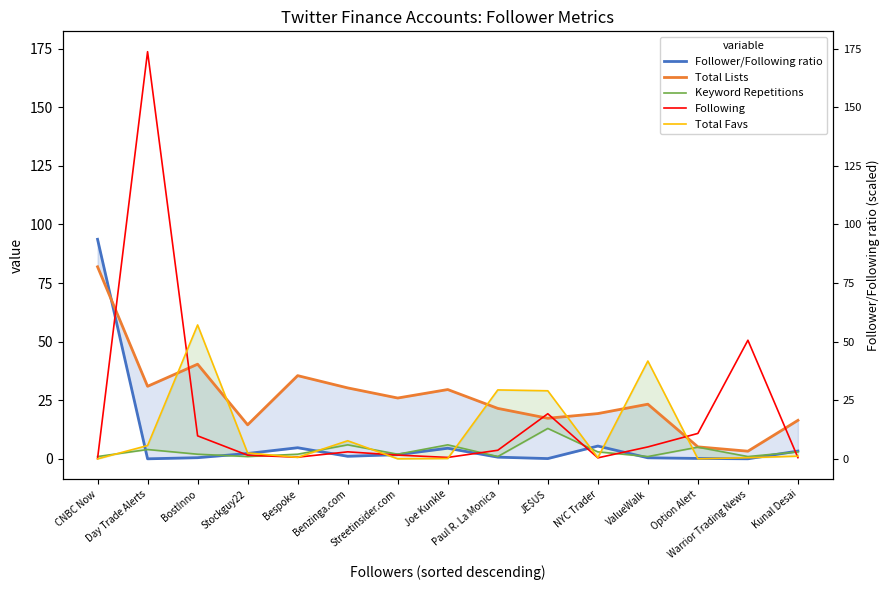

At how many categories does at least one series exceed 130?

1